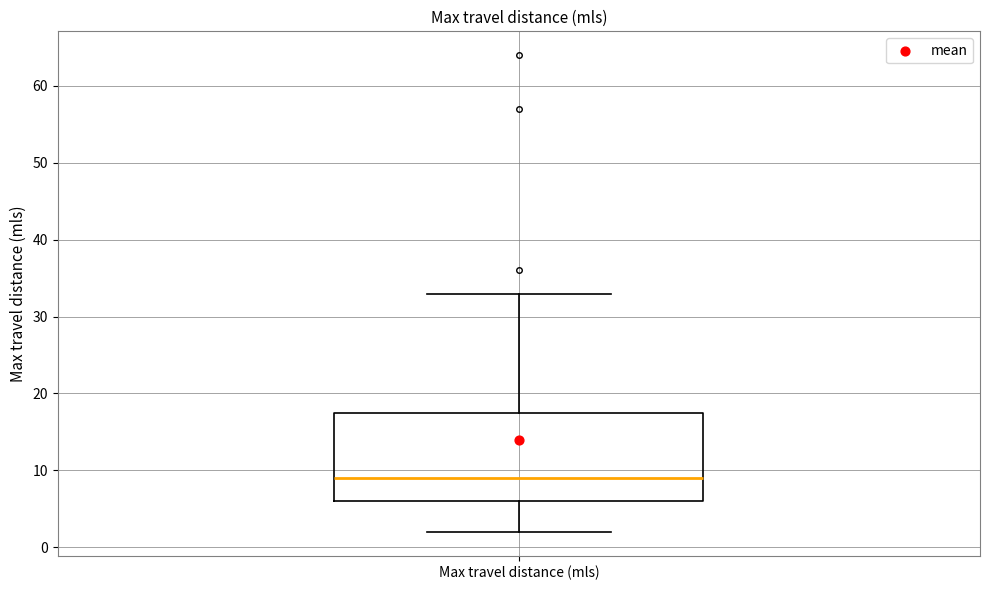

Where is the lower edge of the box for Max travel distance (mls) on the y-axis? The values are not printed on the chart, so give them approximately, as read against the axis.

6